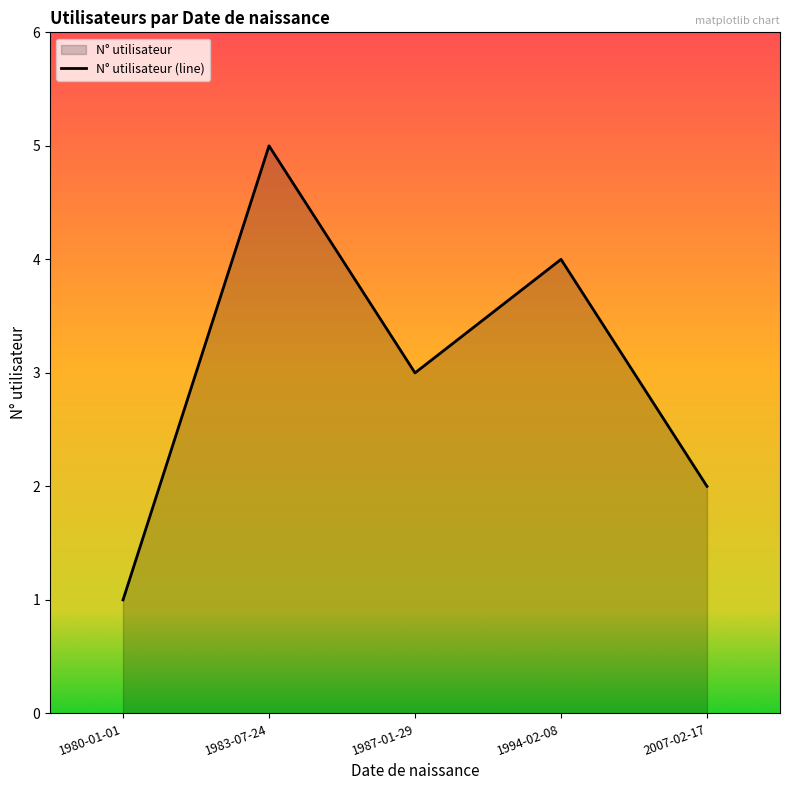

How many values are between 2 and 4?

3